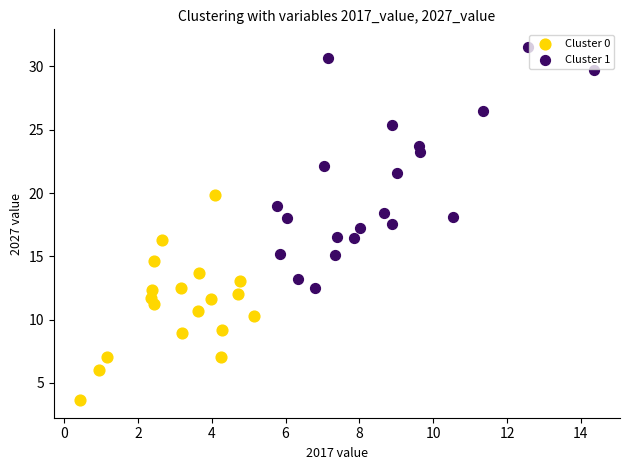

What are all the series names shown in the legend?

Cluster 0, Cluster 1